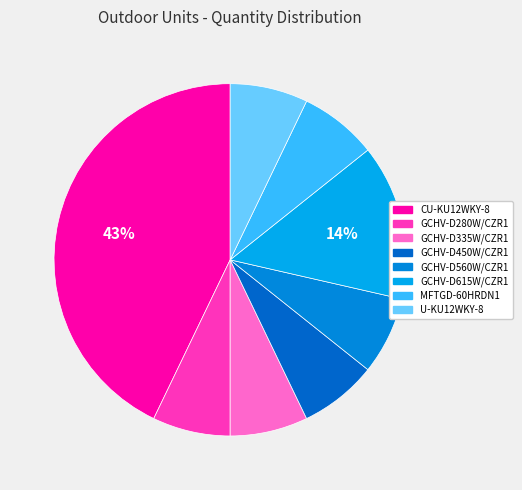

Do GCHV-D560W/CZR1 and GCHV-D450W/CZR1 together represent more than half of the pie?

No